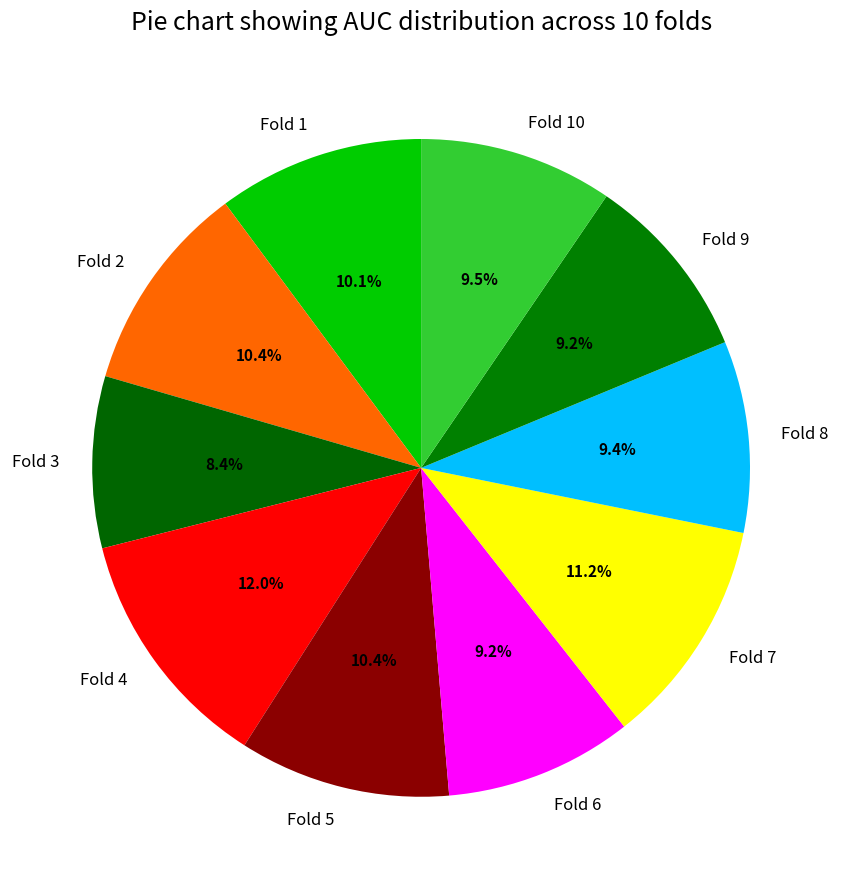

True or false: Fold 10 accounts for 19% of the total.

False